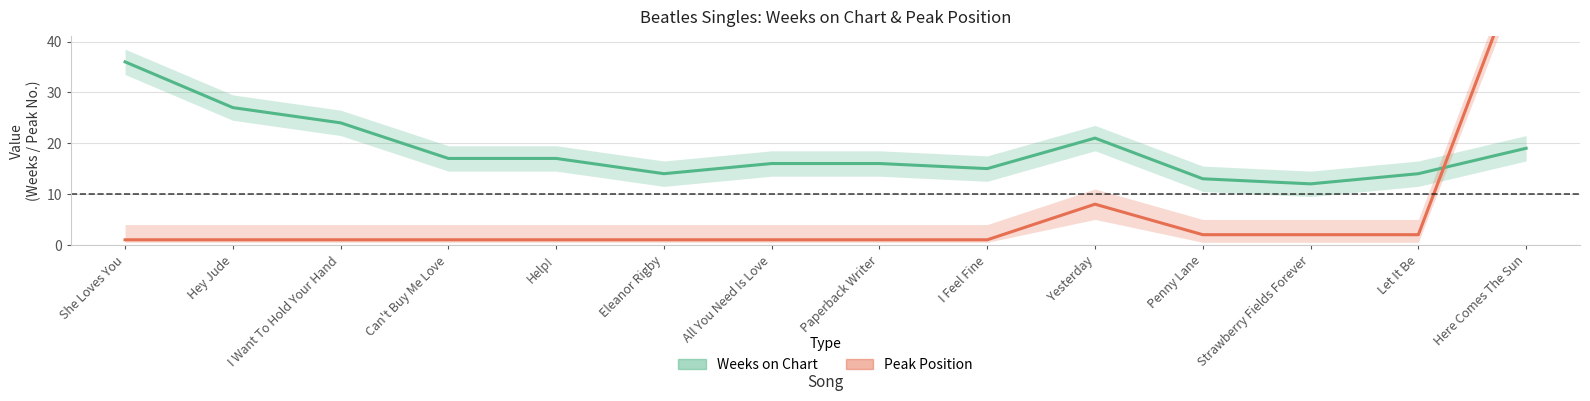

Reading left to right, transcribe all the data shown in this chart.

Weeks on Chart: 36	27	24	17	17	14	16	16	15	21	13	12	14	19
Peak Position: 1	1	1	1	1	1	1	1	1	8	2	2	2	58